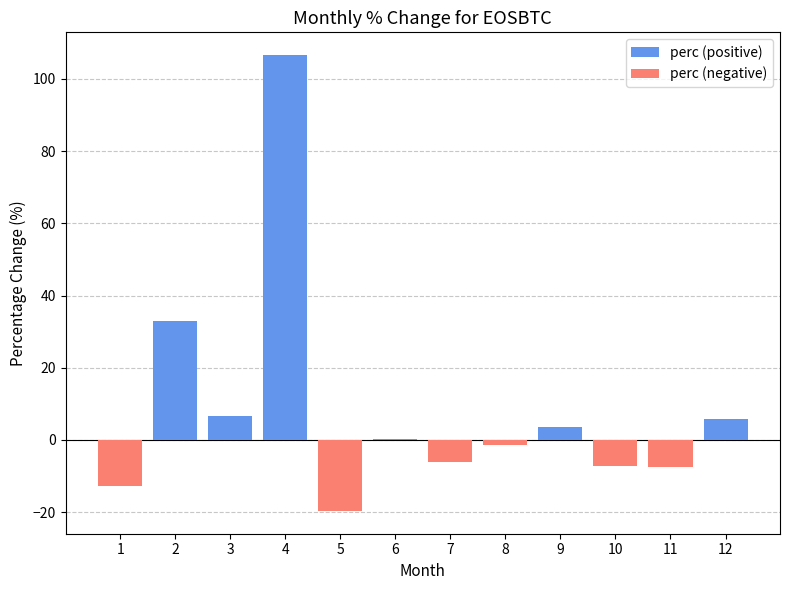

The perc (negative) series shows -12.8 at 1. True or false?

True